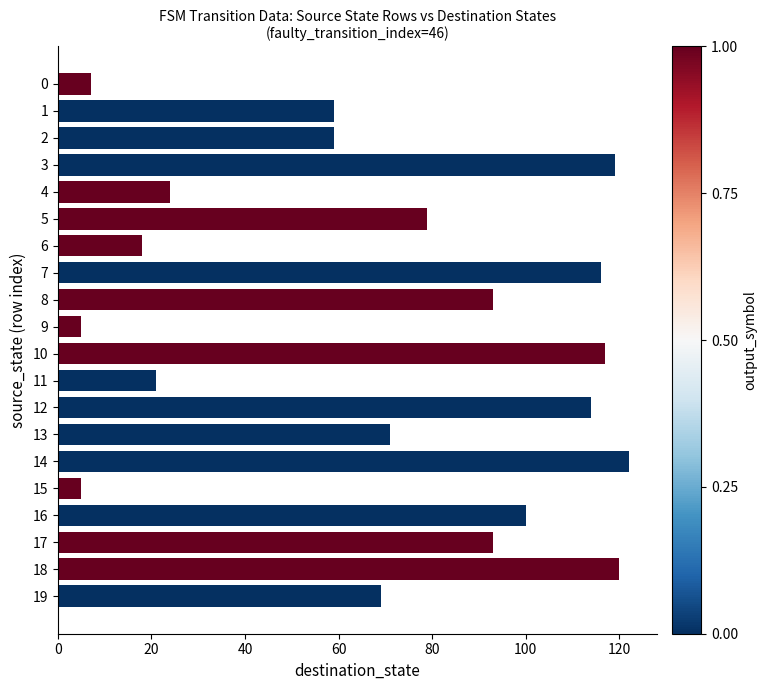

How many values are below 79?

10